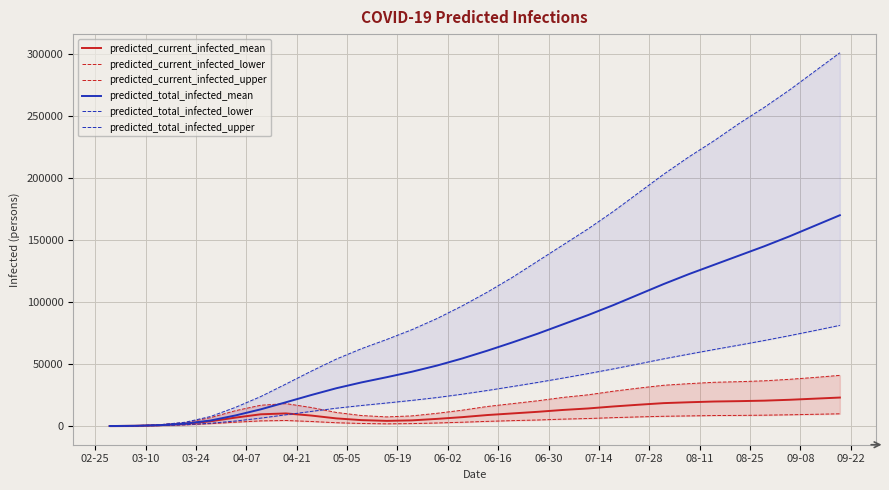

True or false: predicted_current_infected_upper has more than 0 interior local peaks.

True